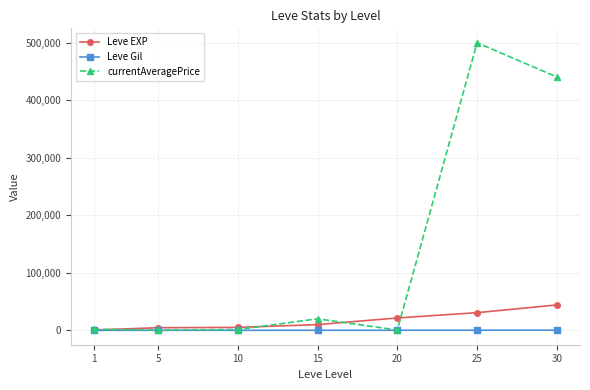

True or false: Leve EXP has a value of 10100 at 15.

True